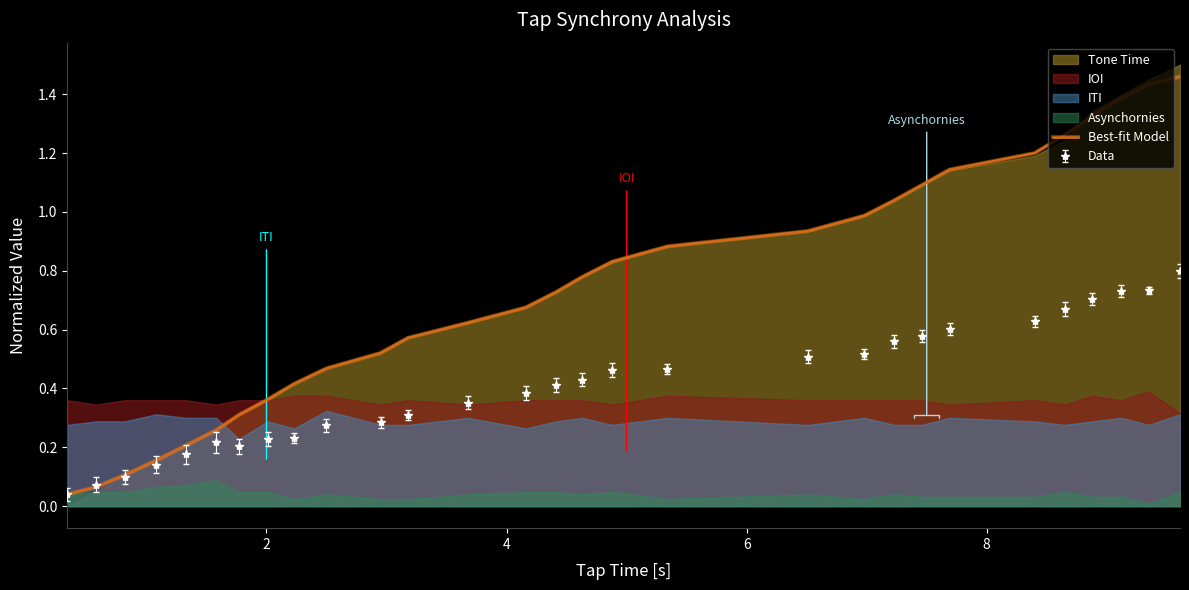

What is the value of the 10th point from the left?

0.5